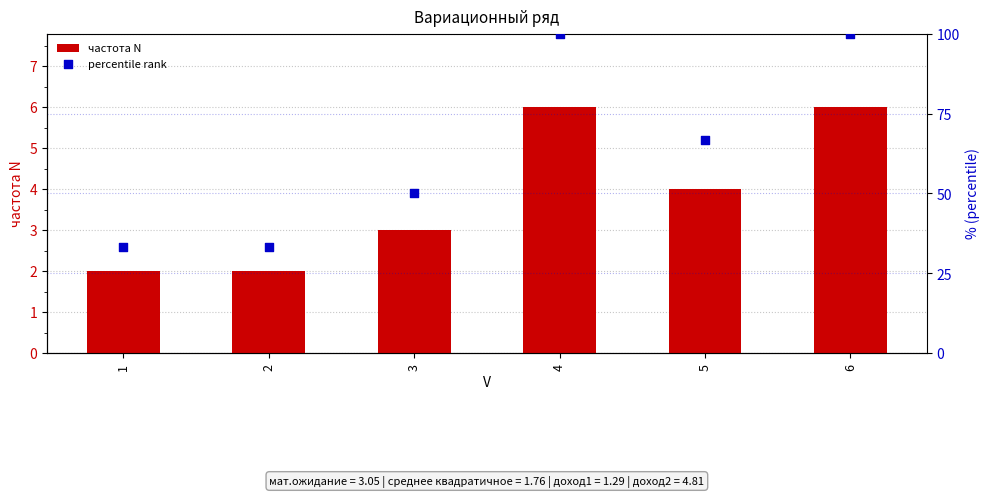

What are all the series names shown in the legend?

частота N, percentile rank